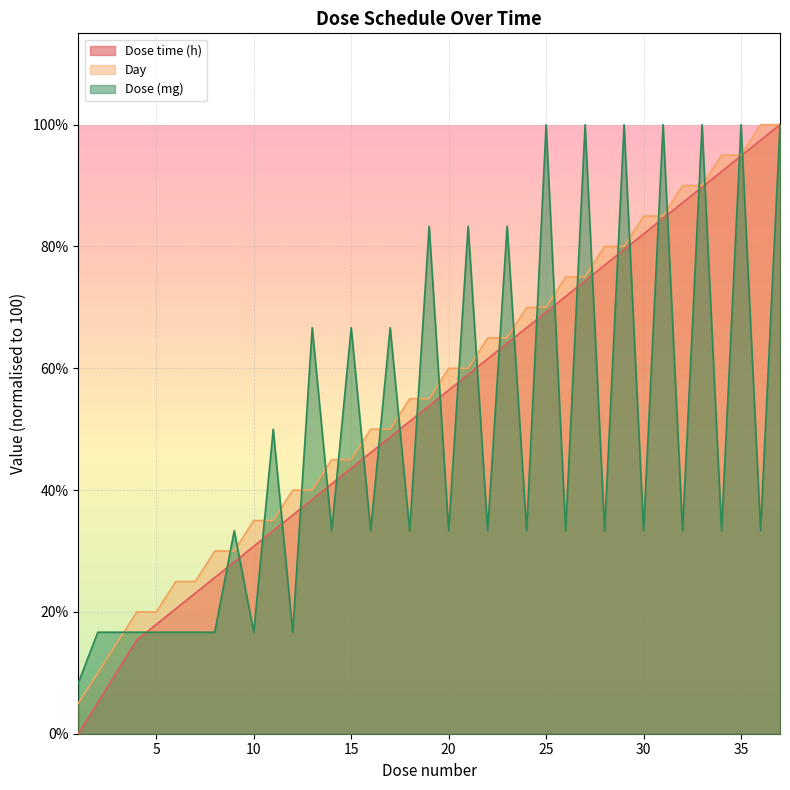

Does the chart display data point markers on the line(s)?

No